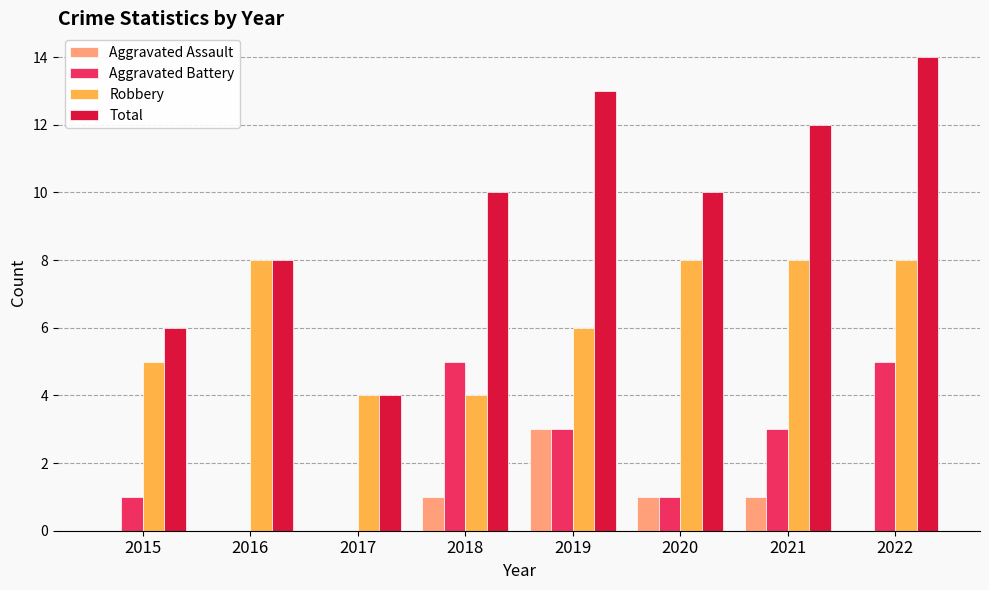

How many data points does each series have?

8